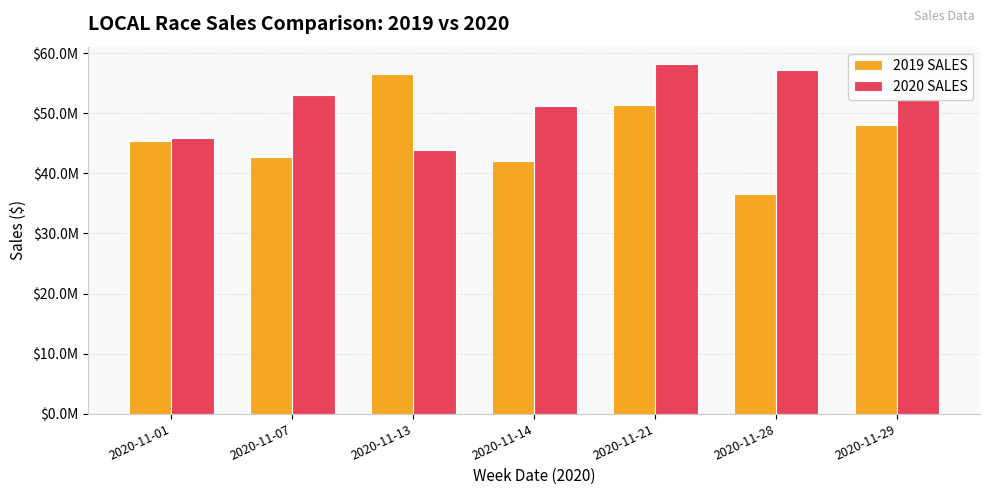

What is the difference between the maximum and minimum values in the 2019 SALES series?

19904180.6